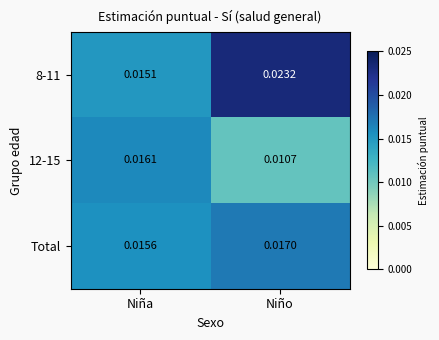

Which series has the widest spread of values?

8-11